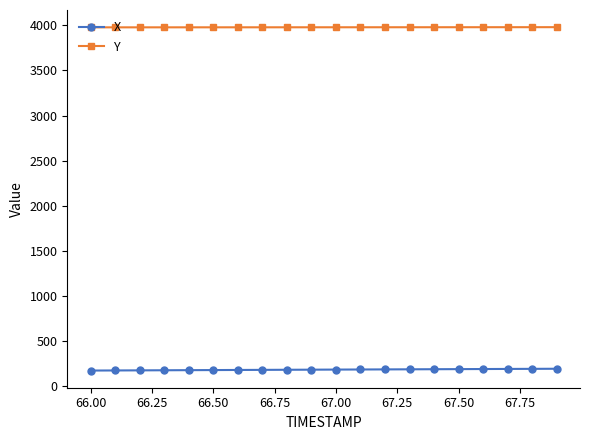

What is the greatest value displayed?

3980.8